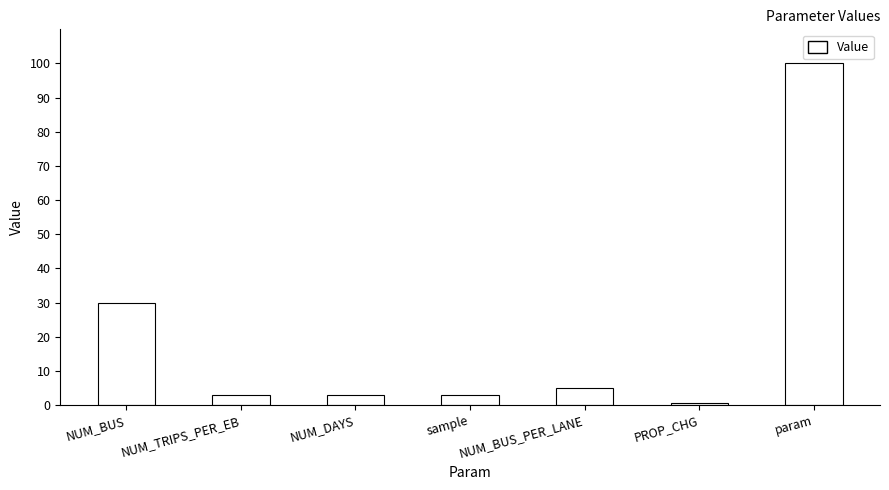

Does the chart contain stacked bars?

No